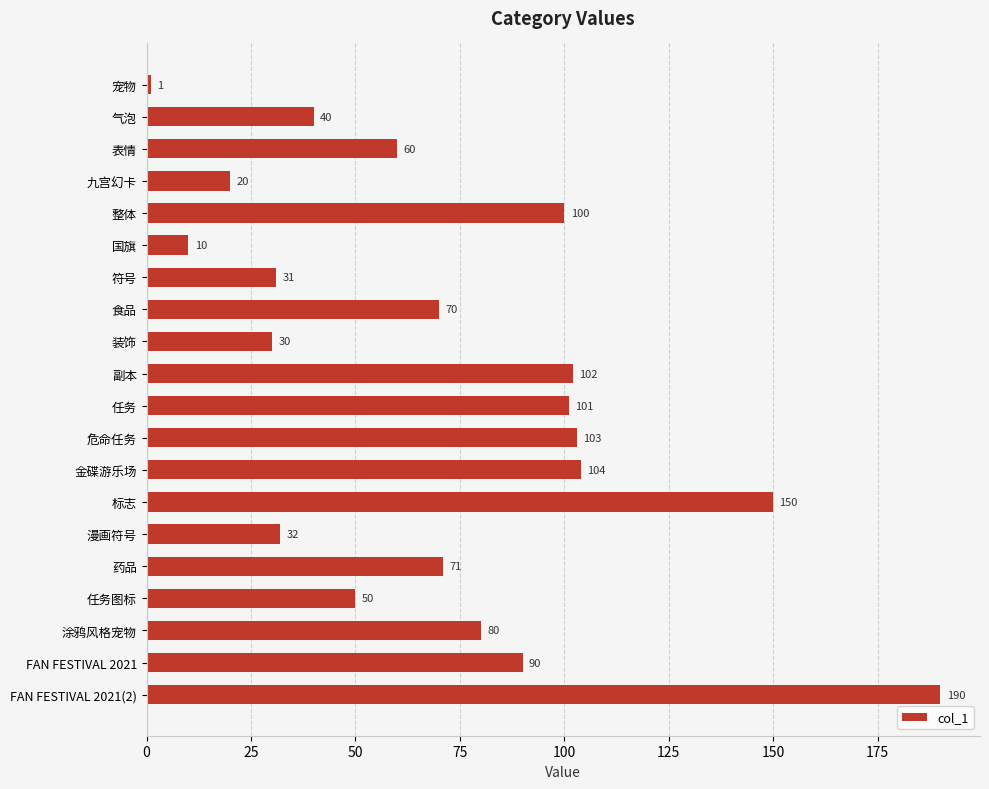

What is the label of the 11th bar from the top?

任务